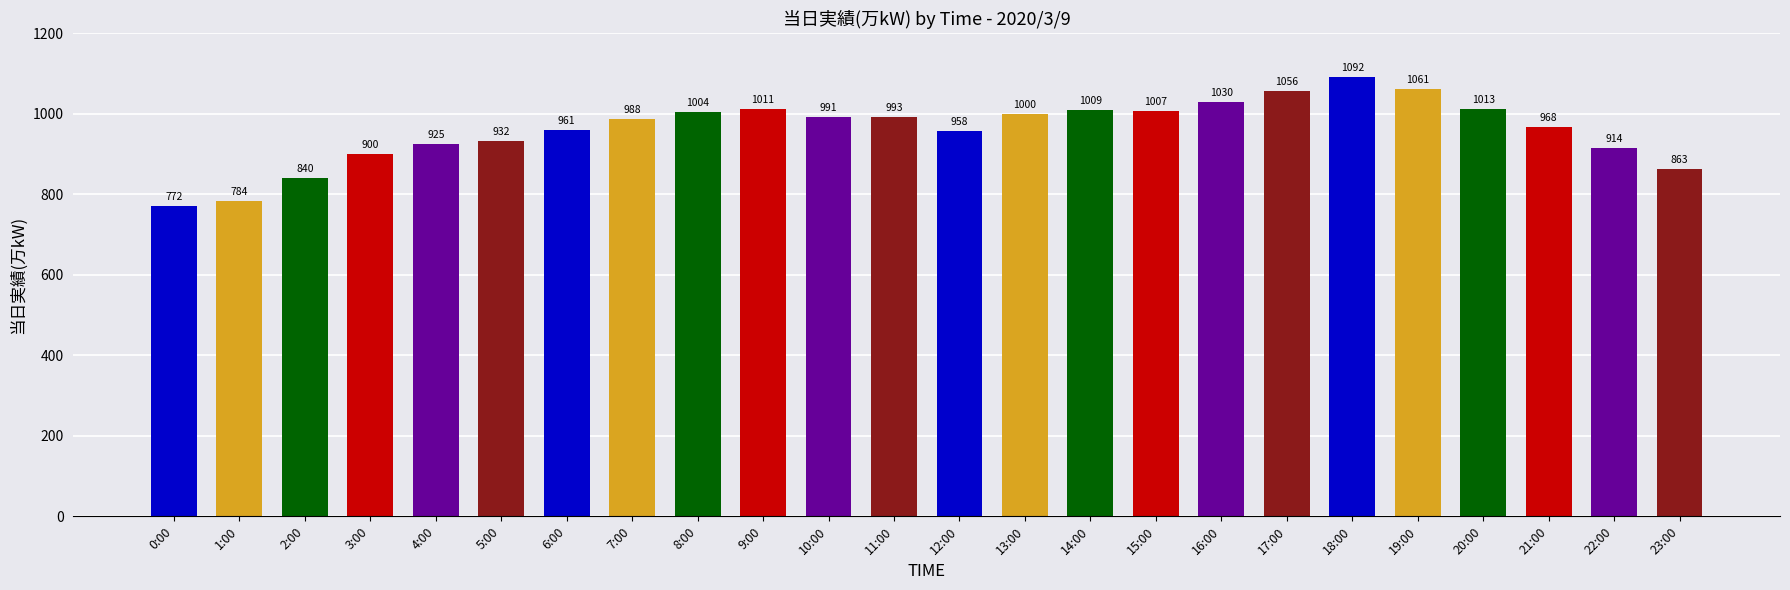

List the labels in order of value, largest first.

18:00, 19:00, 17:00, 16:00, 20:00, 9:00, 14:00, 15:00, 8:00, 13:00, 11:00, 10:00, 7:00, 21:00, 6:00, 12:00, 5:00, 4:00, 22:00, 3:00, 23:00, 2:00, 1:00, 0:00